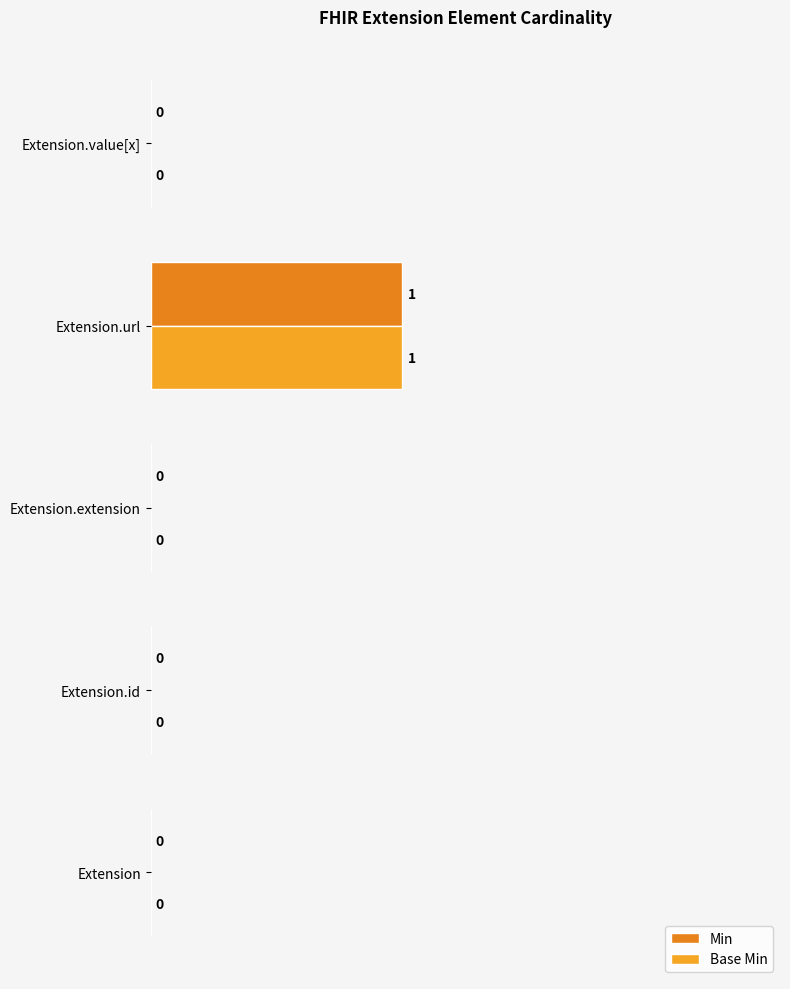

Count the number of data series in this chart.

2